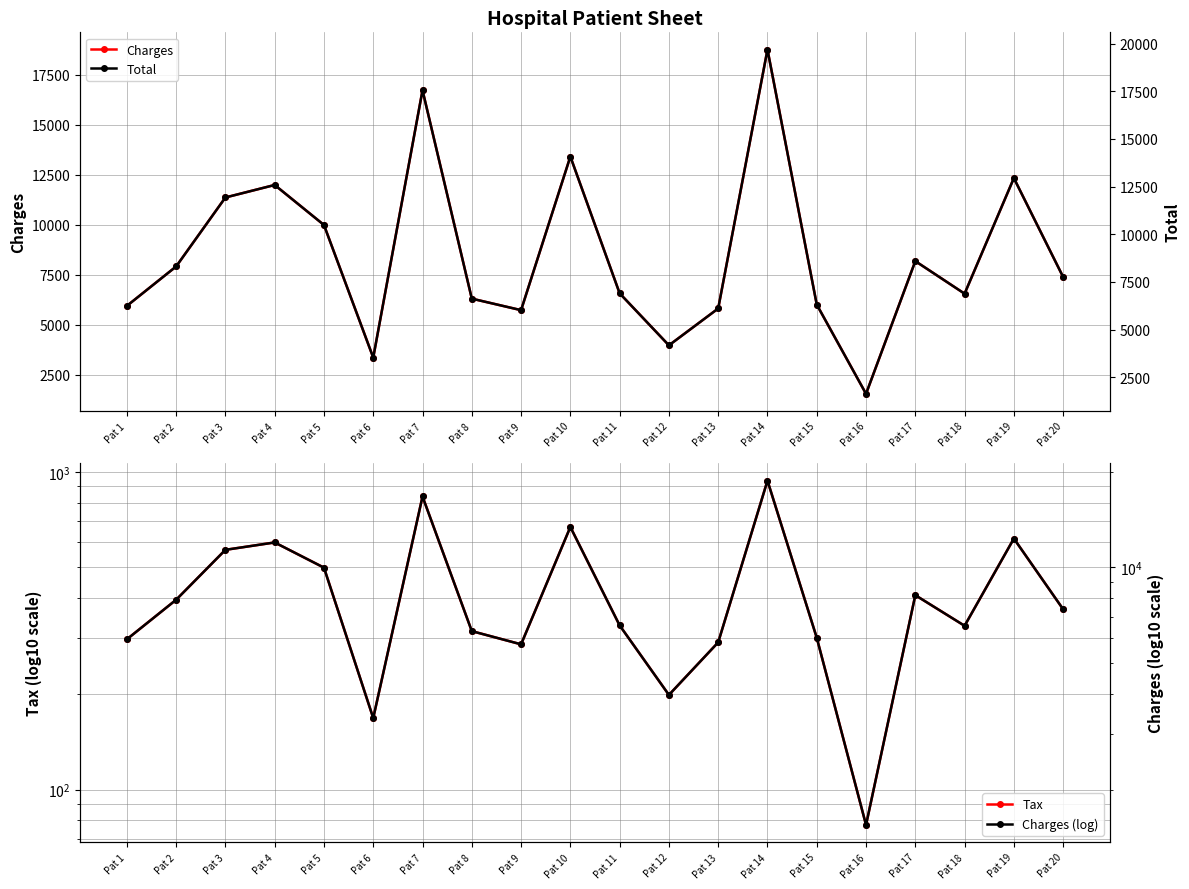

Does the chart display data point markers on the line(s)?

Yes